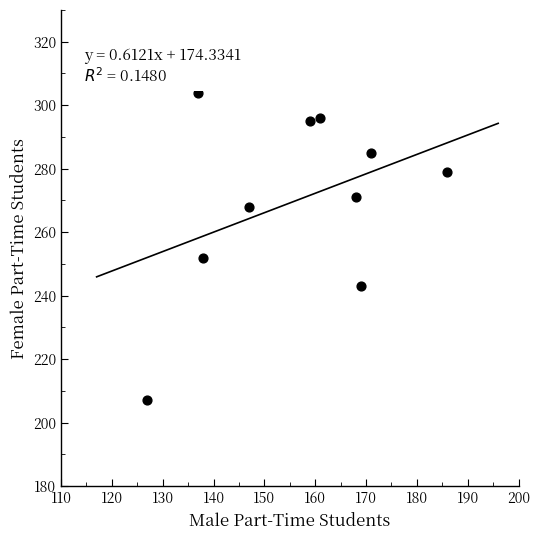

What is the range of X values (max minus min)?

59